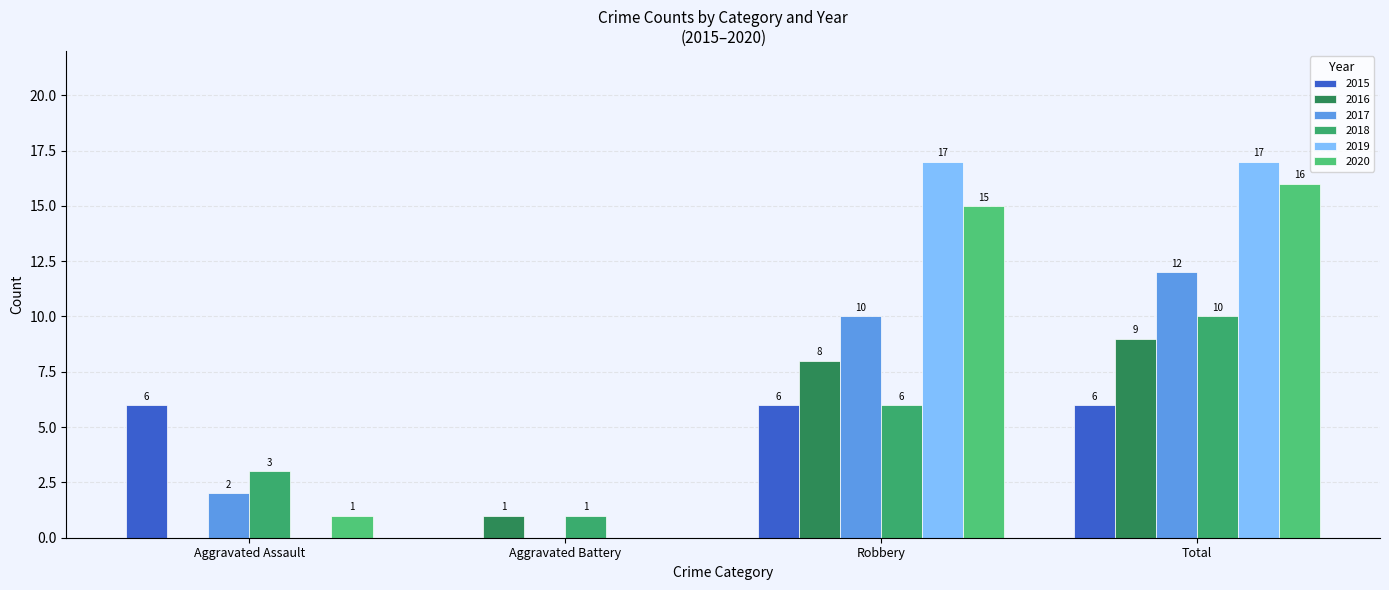

What is the difference between the maximum and minimum values in the 2020 series?

16